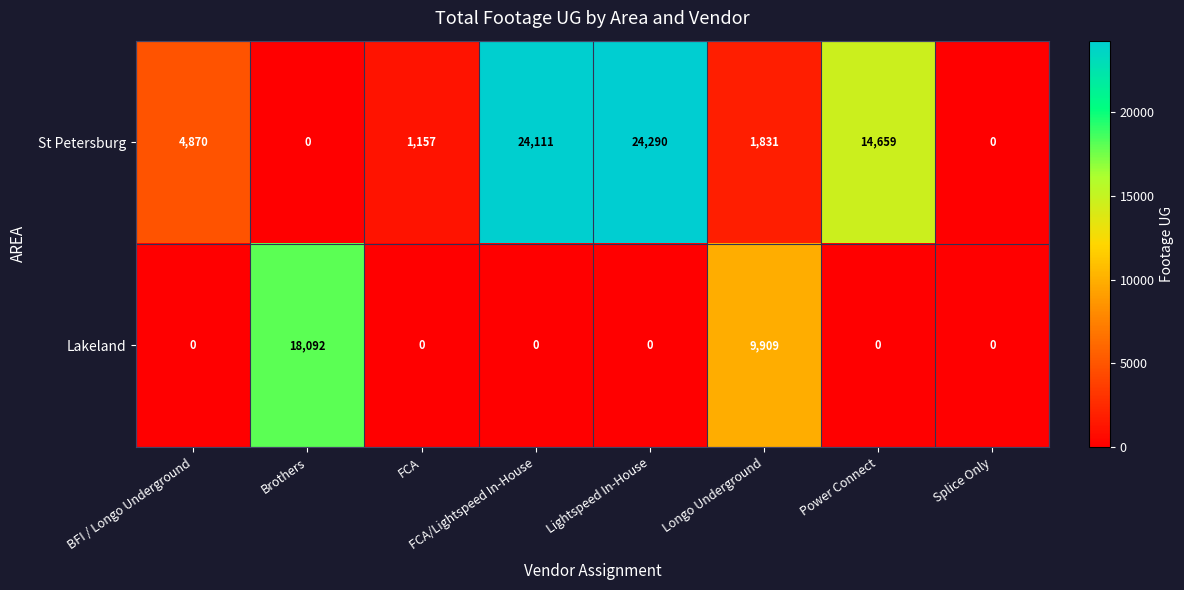

Which label corresponds to the largest value in the chart?

Lightspeed In-House